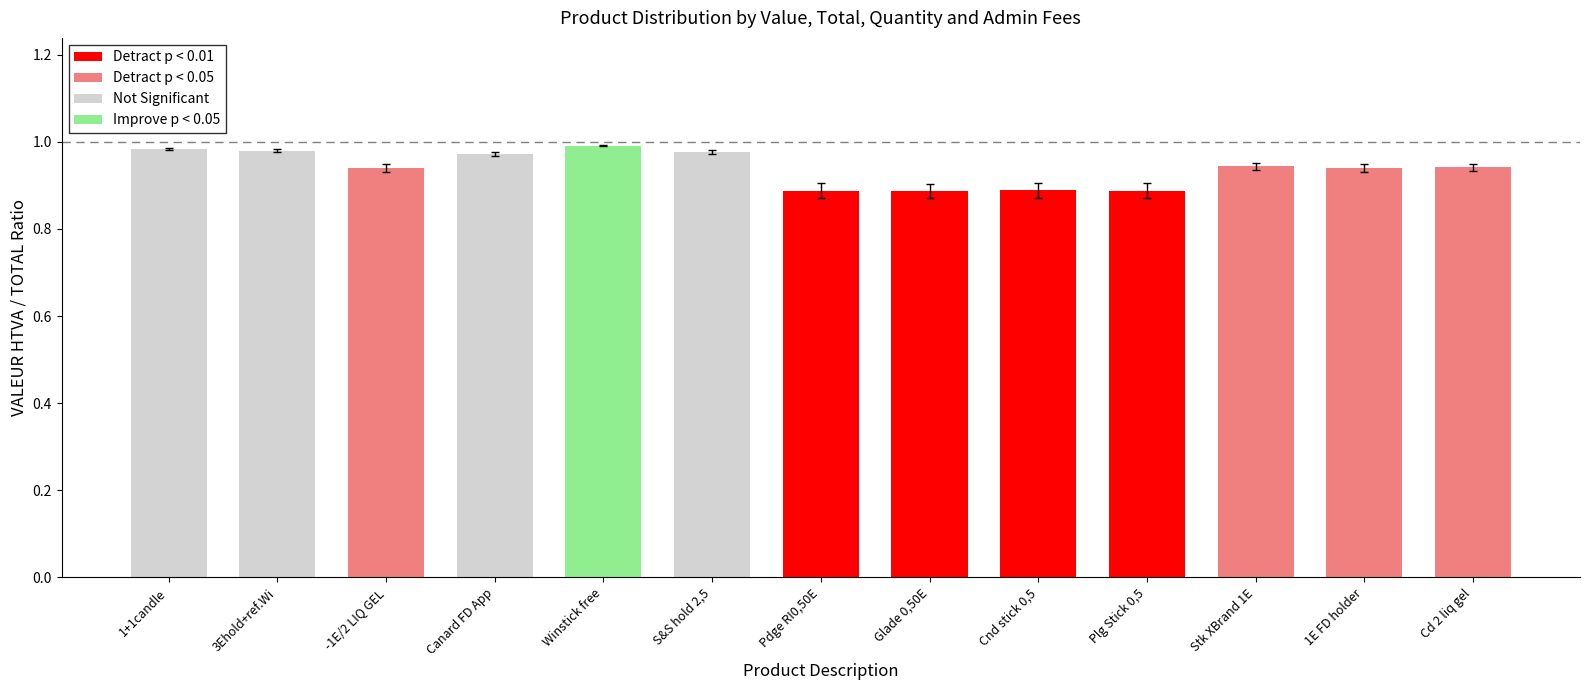

What is the label of the 4th bar from the left?

Canard FD App